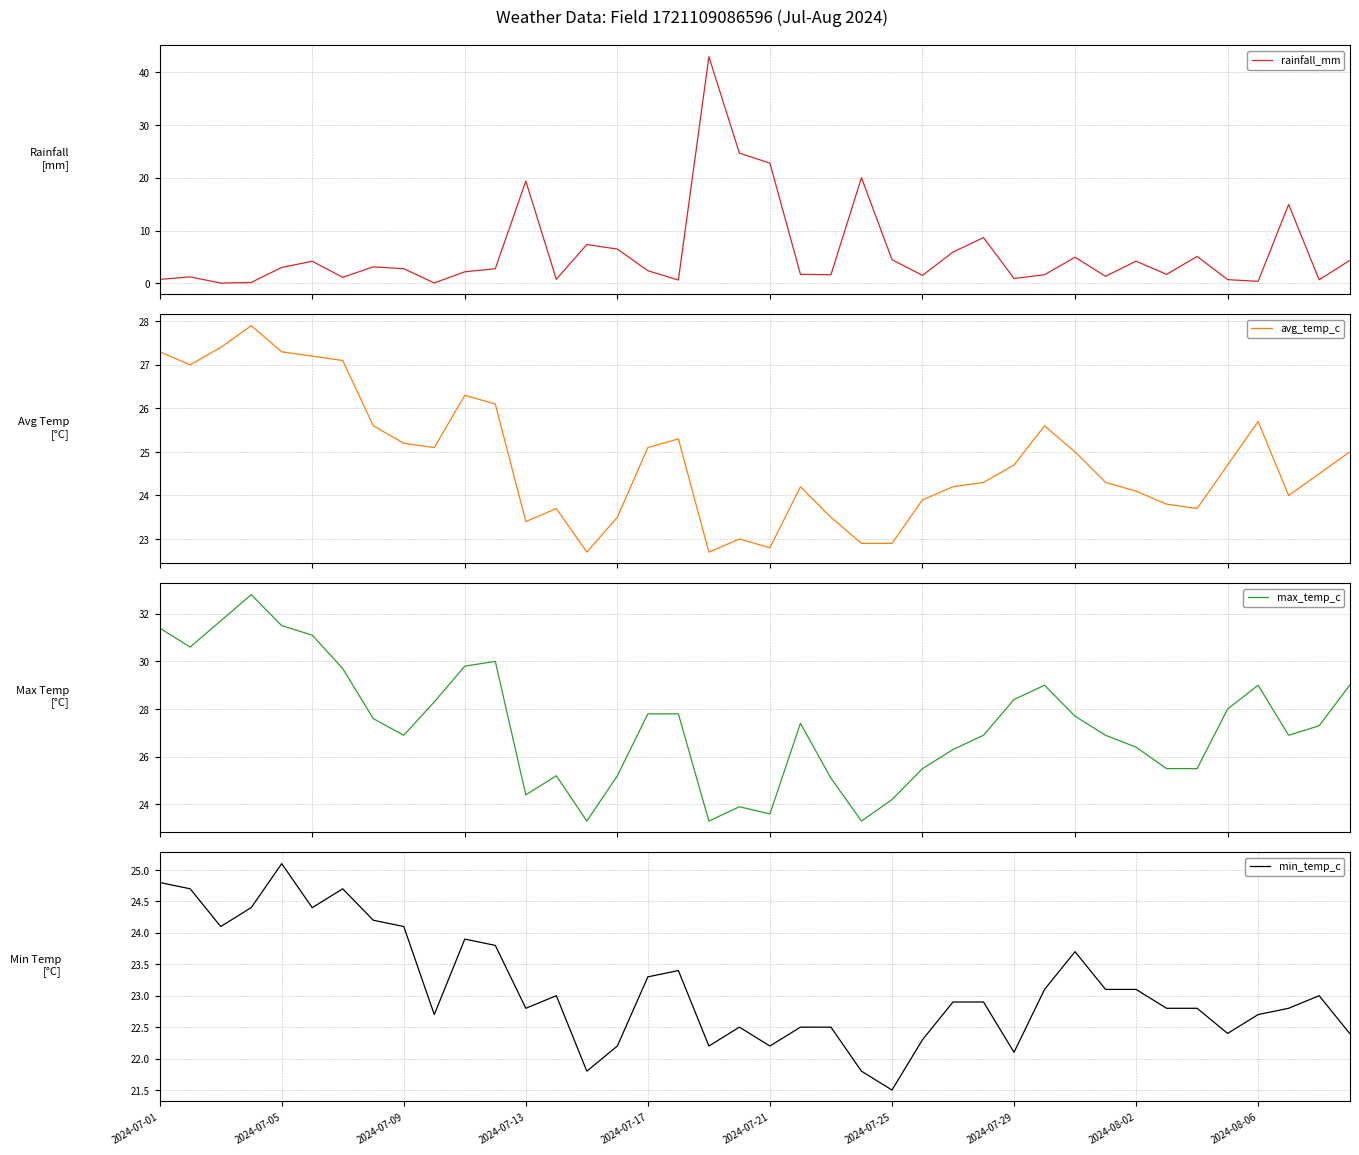

Where is the first local maximum for min_temp_c?

2024-07-05